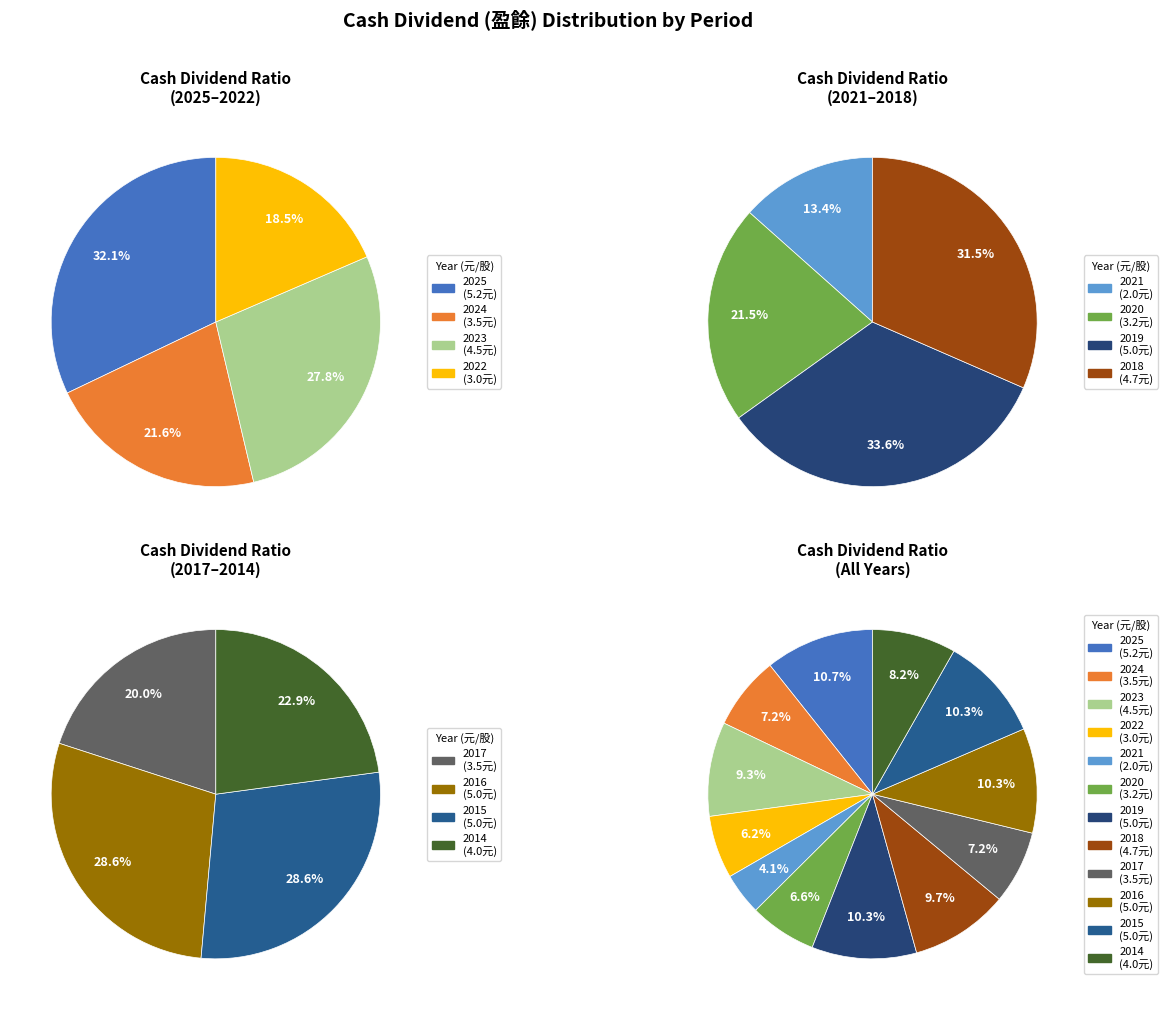

Which has a higher value, 2016 or 2022?

2016